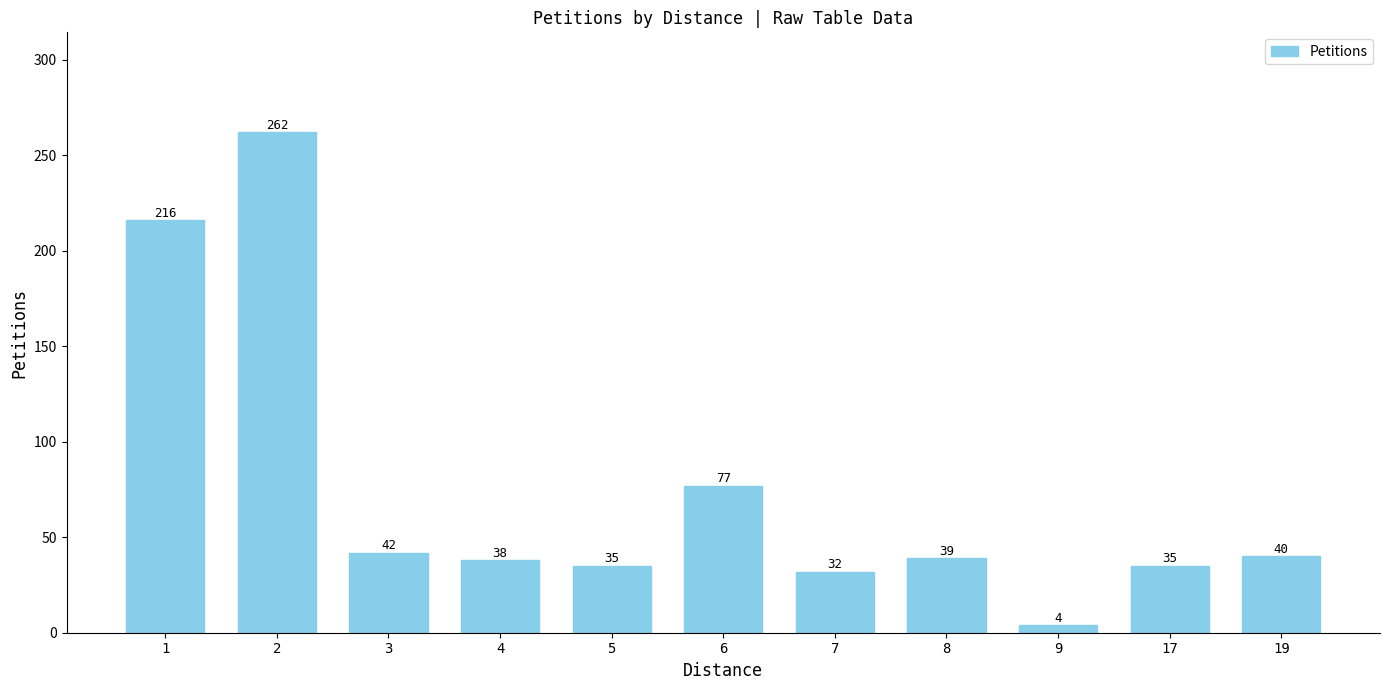

At which category does the chart reach its peak across all series?

2